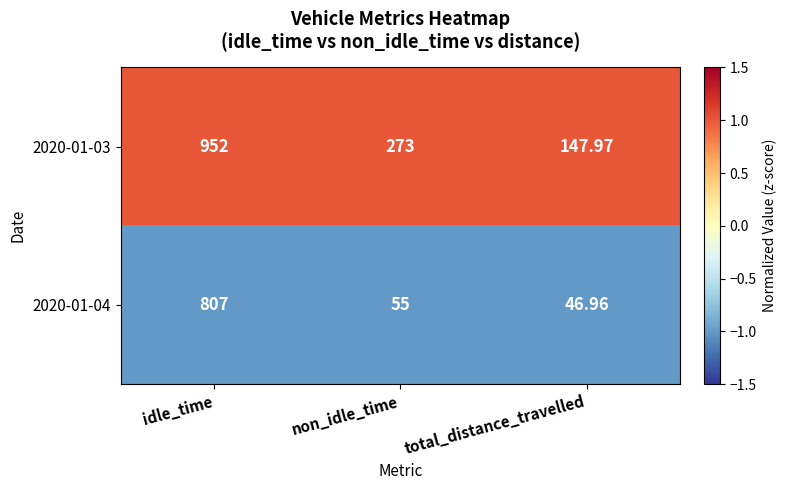

Which series has the largest range (max minus min)?

2020-01-03